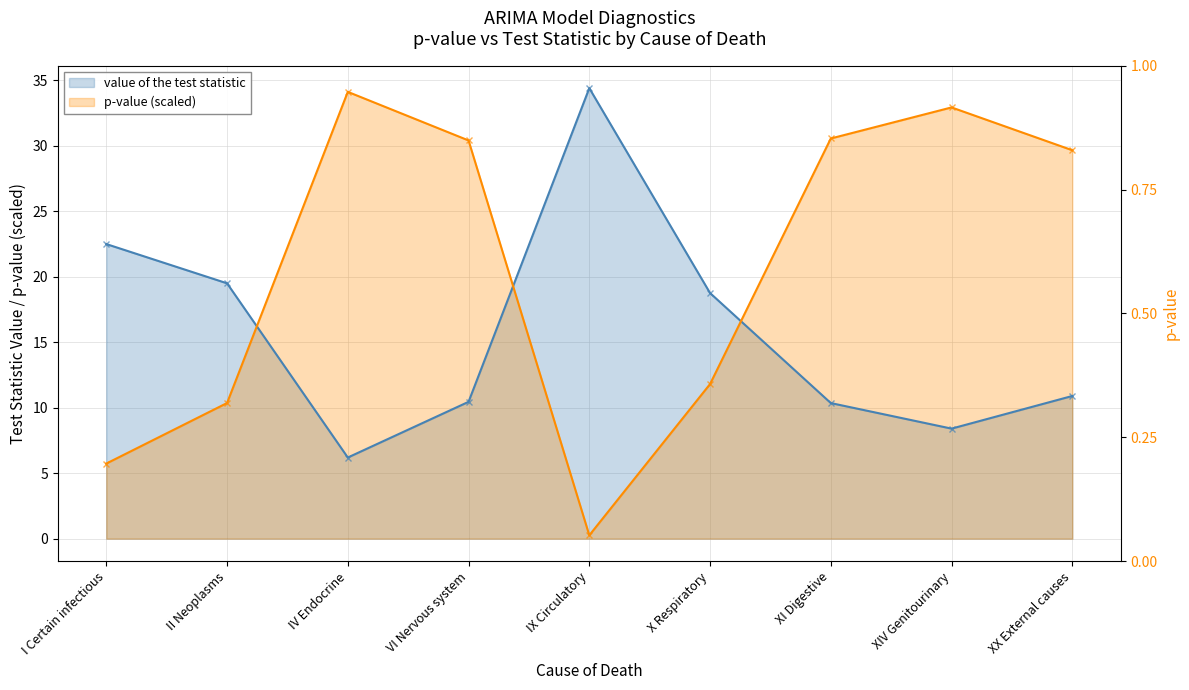

How many data points in p-value are less than 29?

4